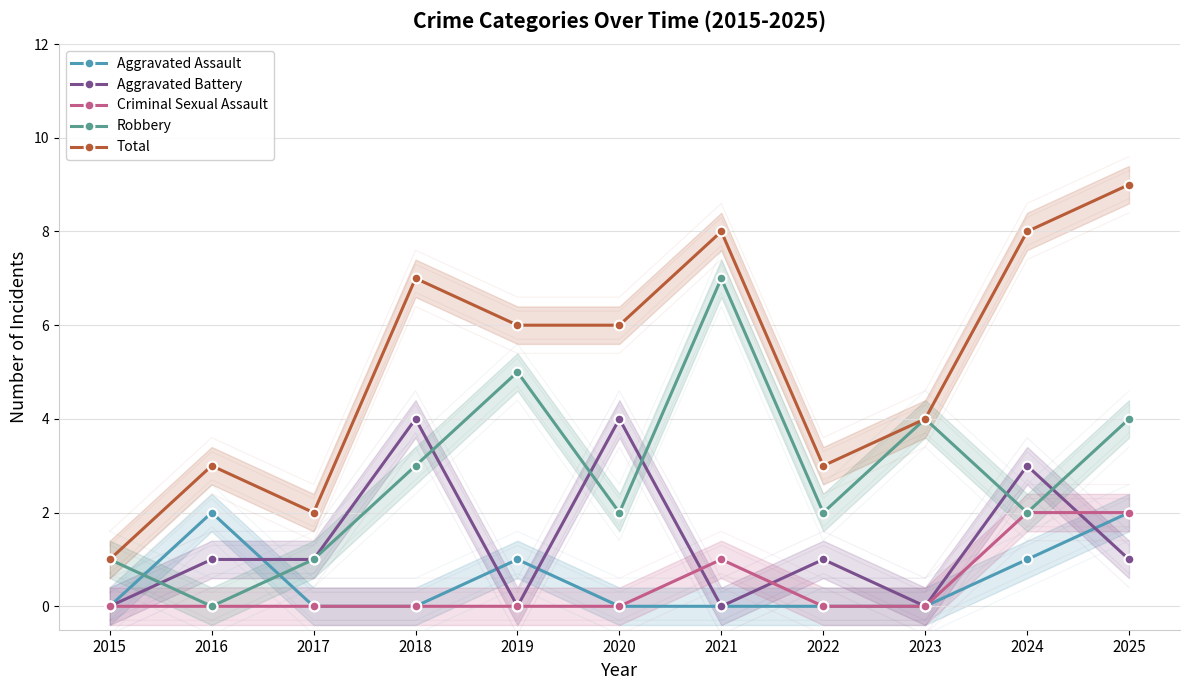

At which category does Aggravated Battery reach its first local peak?

2018